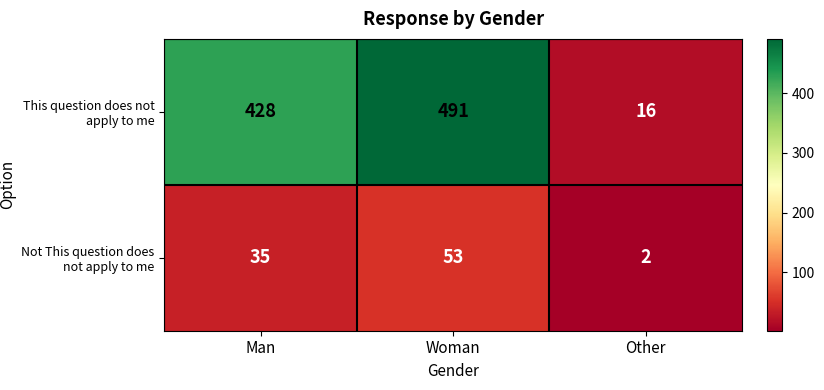

Which series changed the most between Woman and Other?

This question does not apply to me